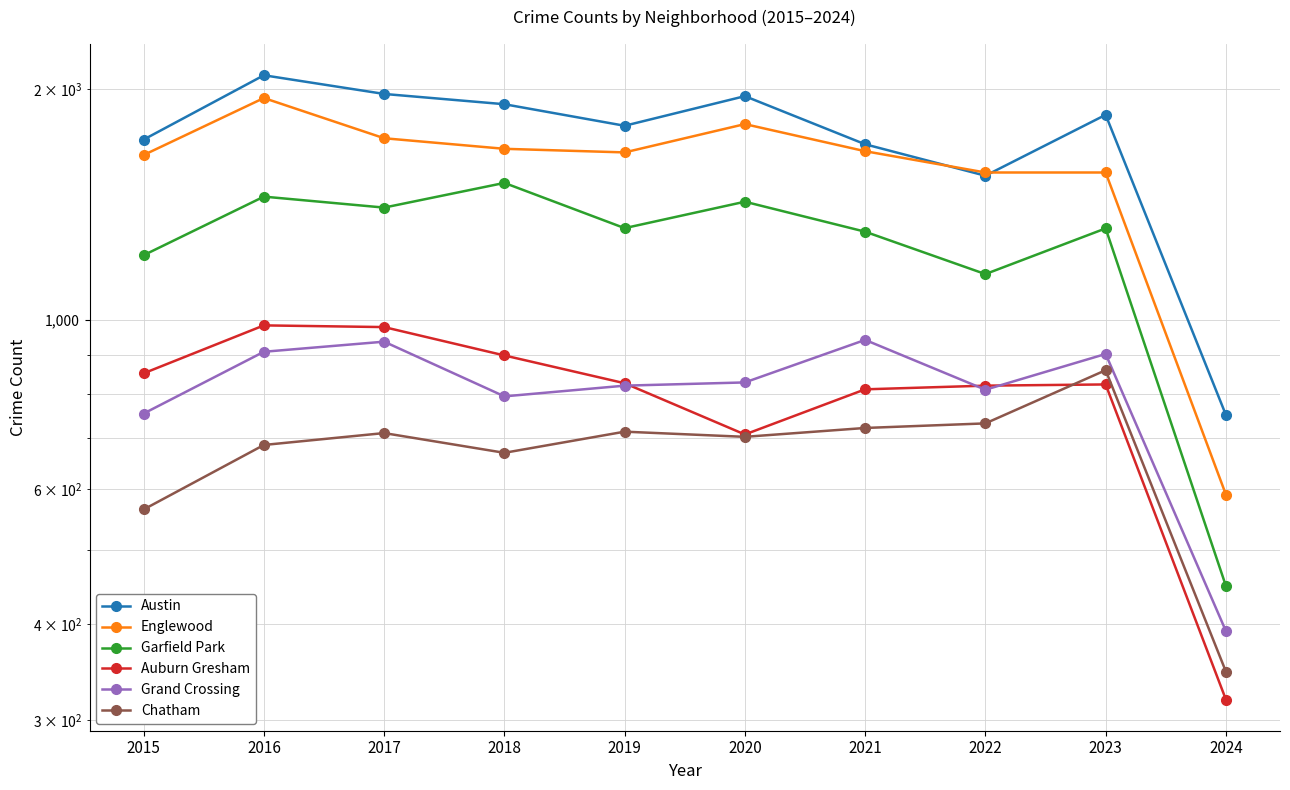

The value of Chatham at 2019 is 991. True or false?

False